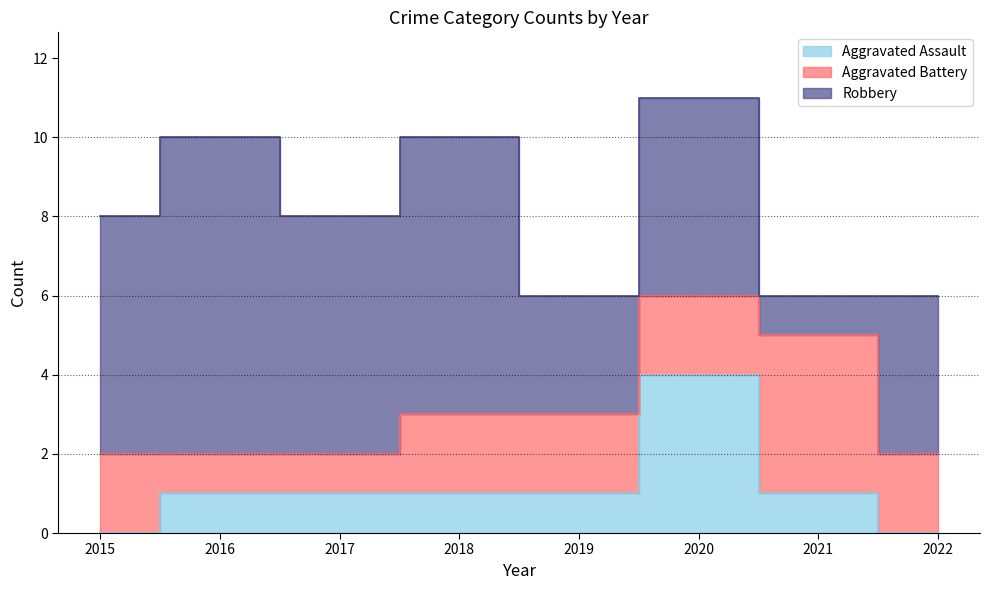

At which category is the sum across all series the highest?

2020